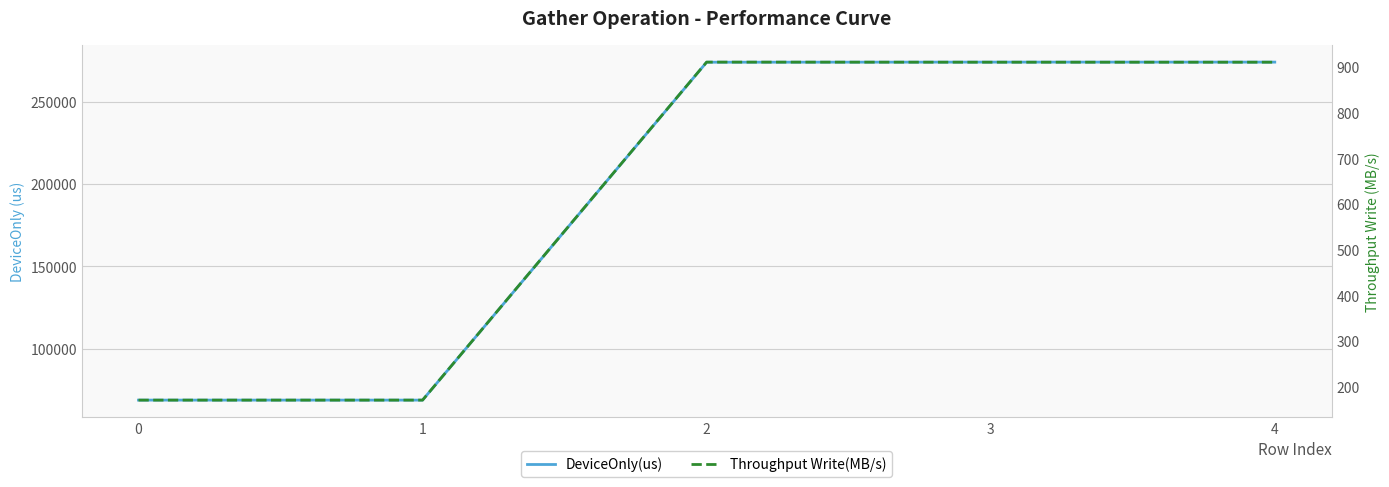

Rank the series at 2 from lowest to highest value.

Throughput Write(MB/s), DeviceOnly(us)